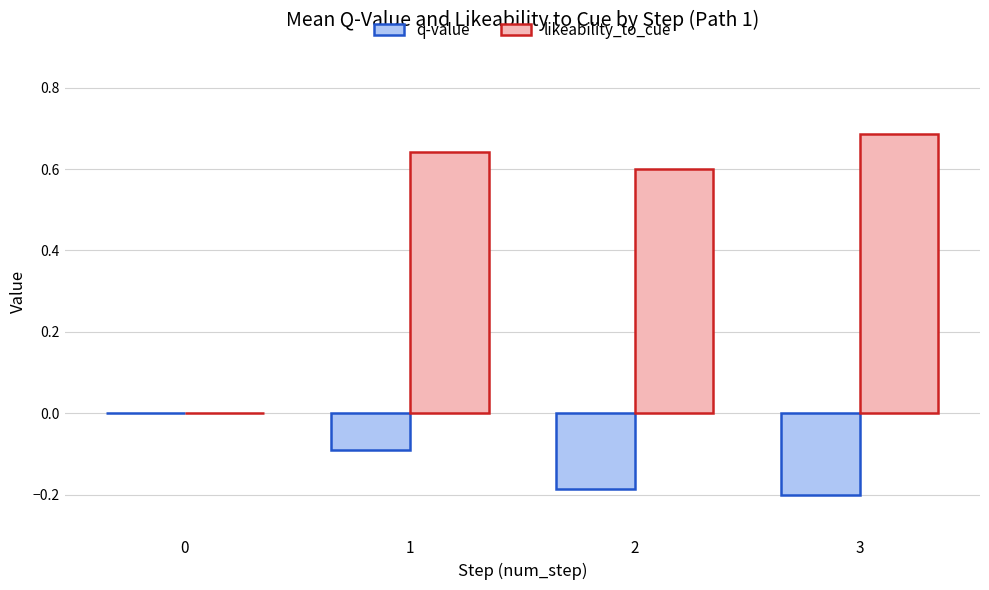

What is the sum of the q-value values at 3 and 2?

-0.4